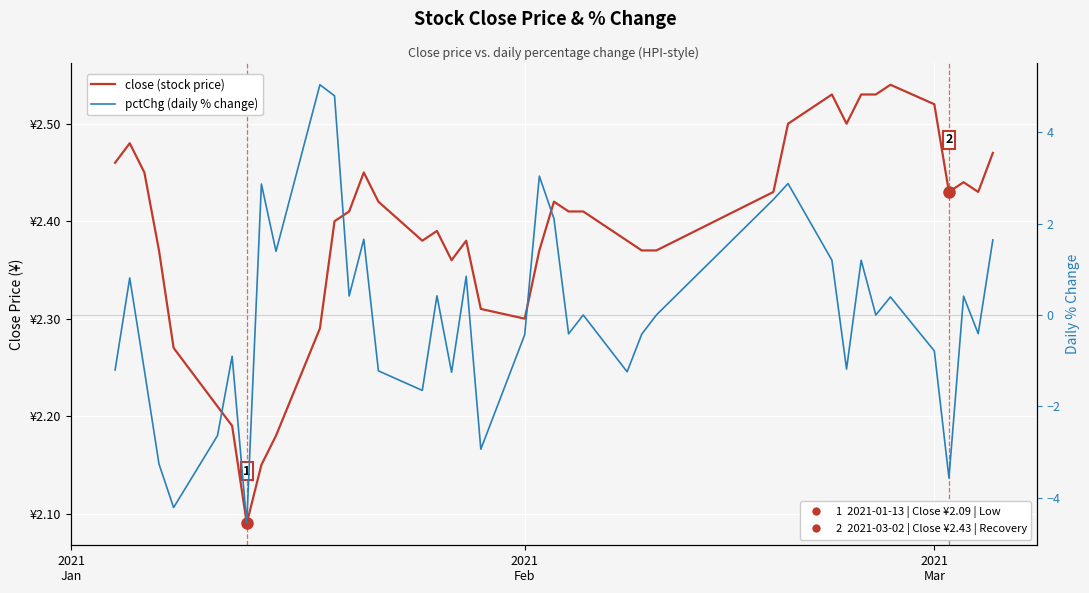

What is the value of the pctChg (daily % change) point at the 19th from the left?

0.8